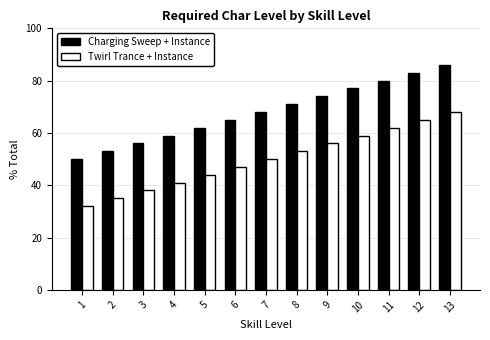

What is the spread (max minus min) of values at 8?

18